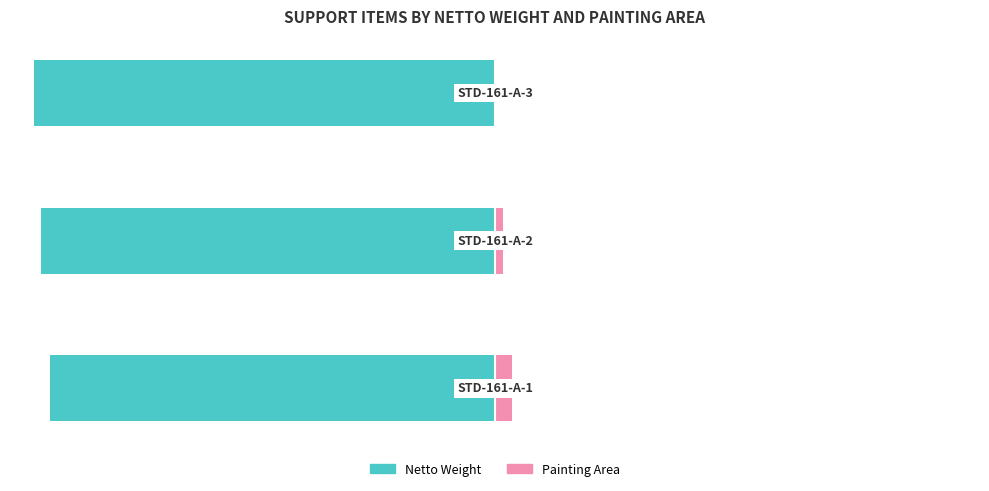

Which series has the largest range (max minus min)?

Painting Area